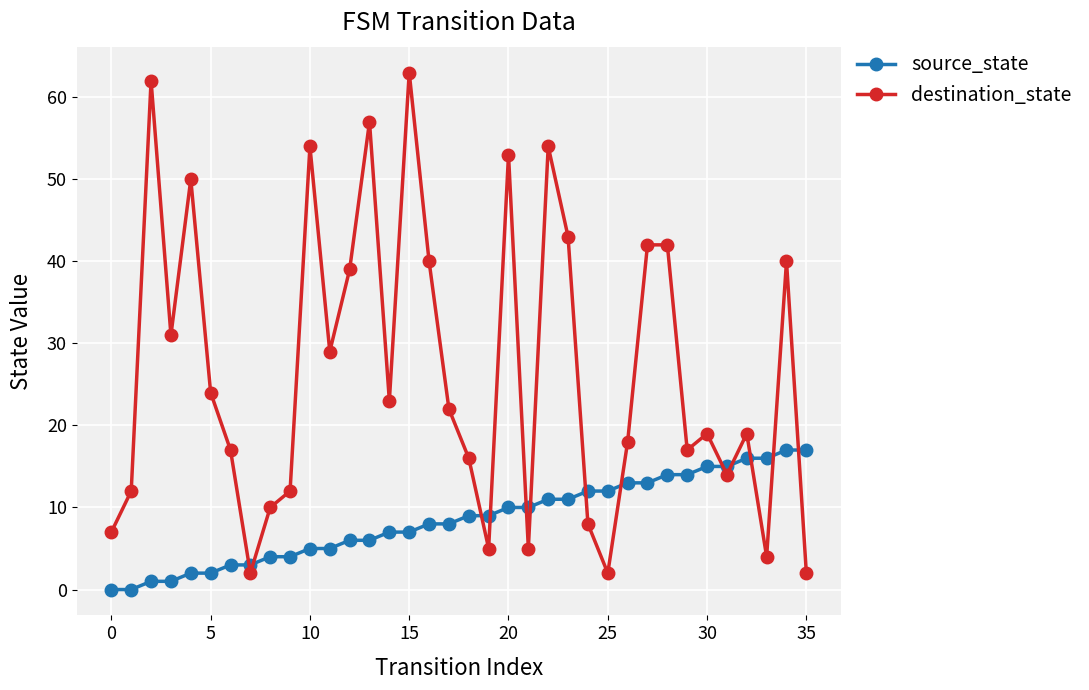

True or false: destination_state and source_state cross at least once.

True